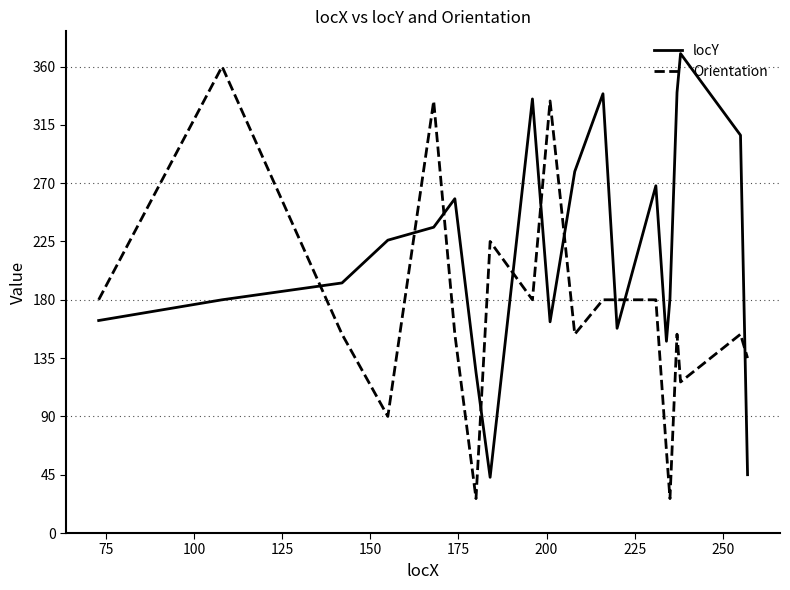

What is the difference between the maximum and minimum values in the Orientation series?

333.4